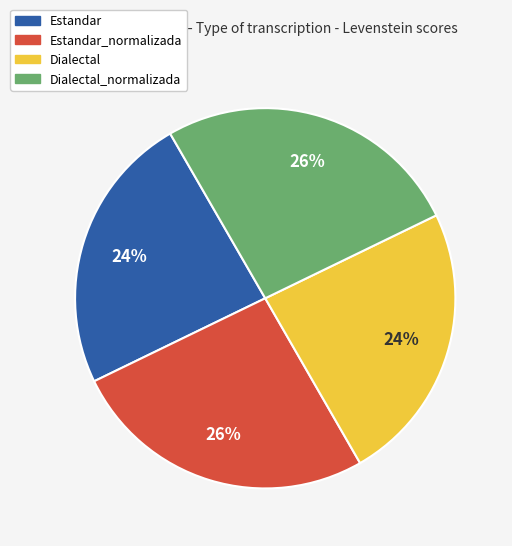

To the nearest percent, what is the average slice percentage?

25%